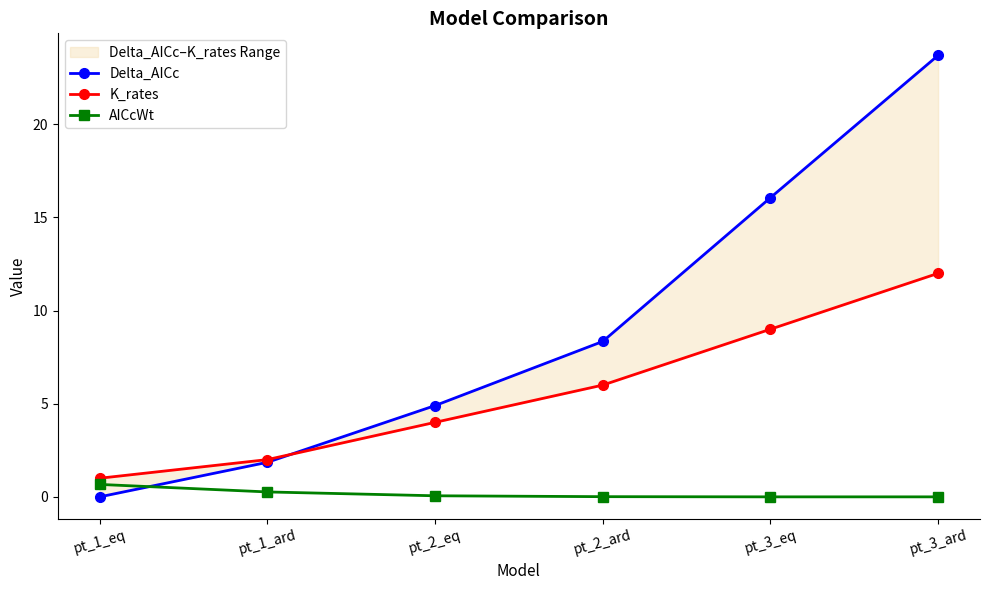

What is the label of the 4th point from the left?

pt_2_ard